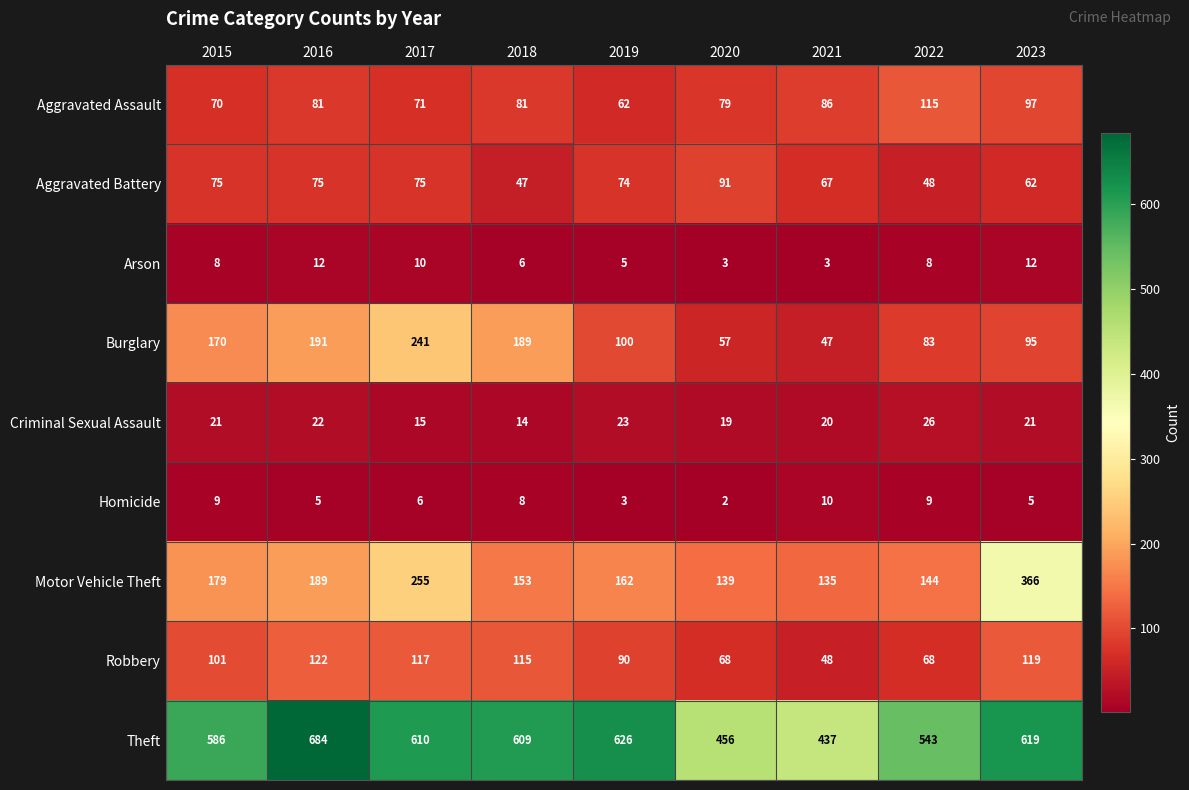

At how many categories does at least one series exceed 258?

9